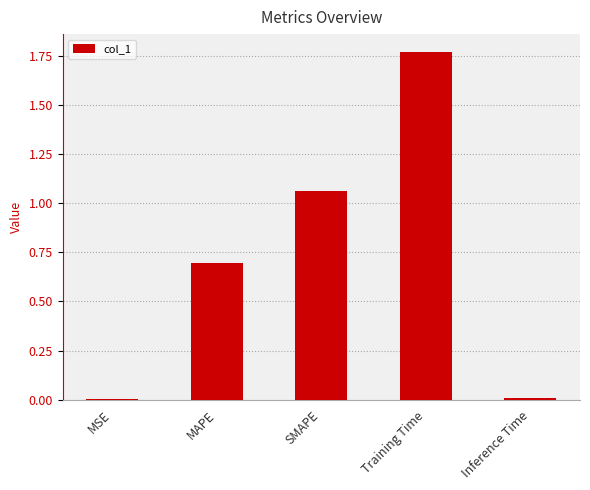

The value at MAPE is 0.3. True or false?

False